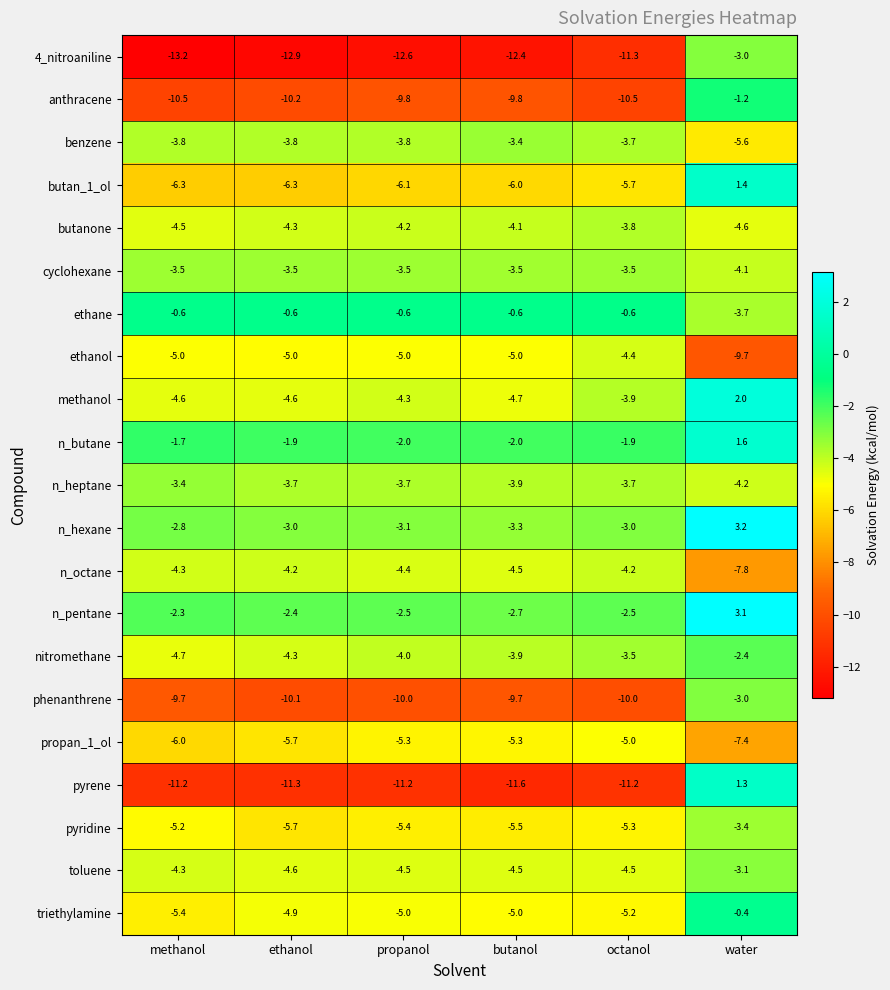

The value of nitromethane at water is -0.7. True or false?

False